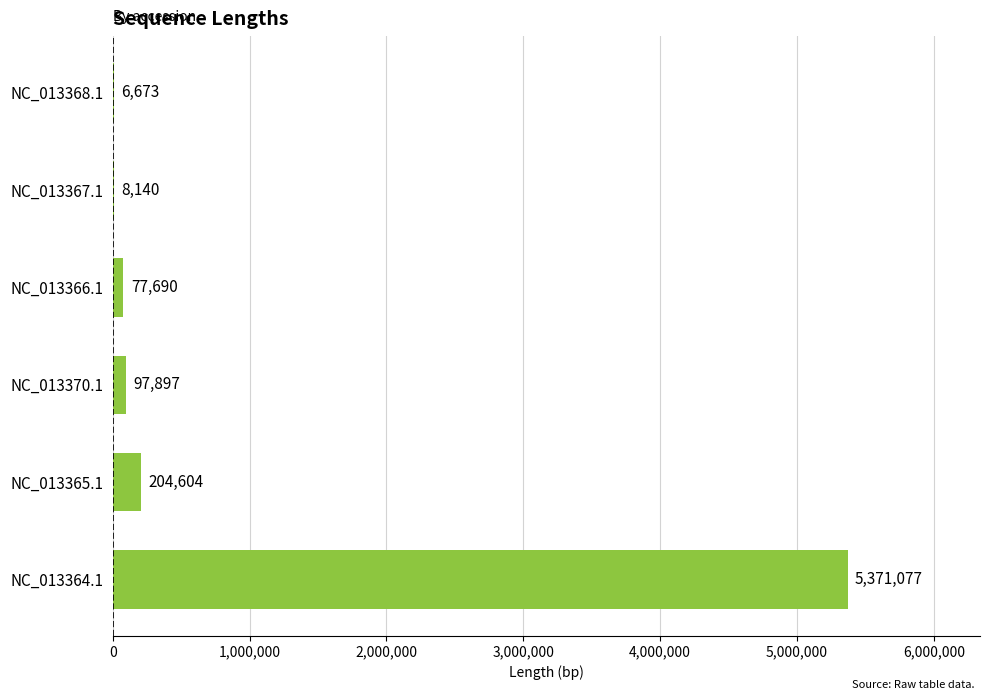

How many categories are shown in the chart?

6